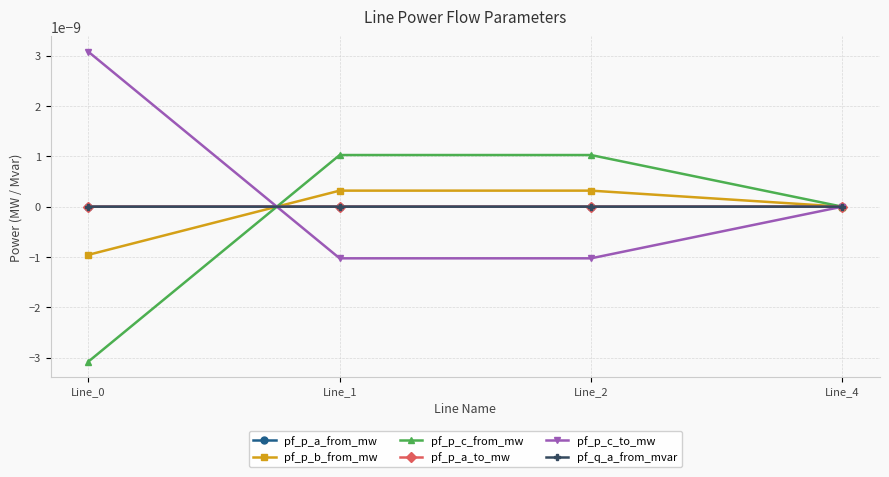

At Line_2, list the series in order from largest to smallest.

pf_p_c_from_mw, pf_p_b_from_mw, pf_p_a_from_mw, pf_q_a_from_mvar, pf_p_a_to_mw, pf_p_c_to_mw